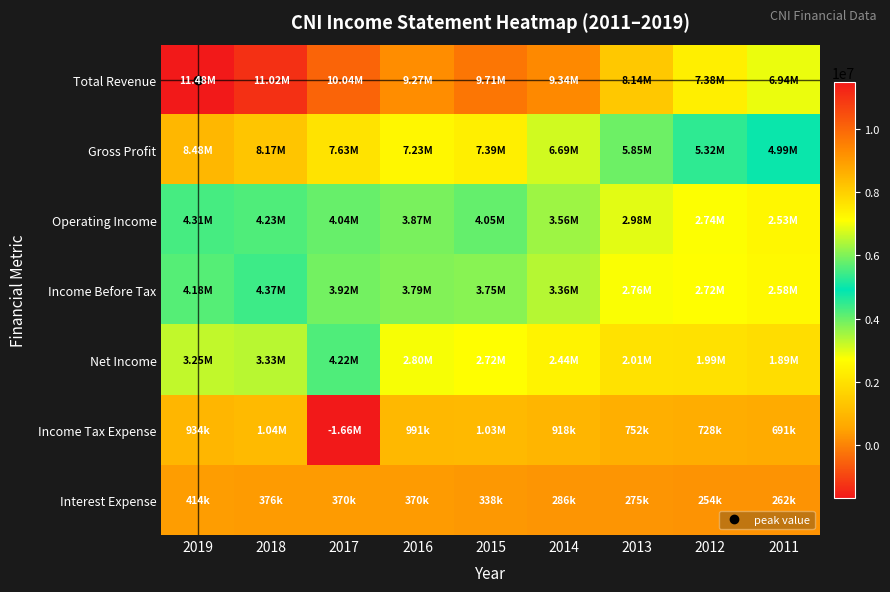

Reading right to left, list all the values displayed in this chart.

Total Revenue: 2011=6935600	2012=7382600	2013=8140800	2014=9341000	2015=9708200	2016=9266300	2017=10039200	2018=11024600	2019=11483400
Gross Profit: 2011=4990400	2012=5319600	2013=5854500	2014=6689700	2015=7388000	2016=7231700	2017=7628900	2018=8173900	2019=8478000
Operating Income: 2011=2532100	2012=2742400	2013=2981500	2014=3559600	2015=4053900	2016=3873700	2017=4036200	2018=4228600	2019=4305600
Income Before Tax: 2011=2578200	2012=2722300	2013=2762900	2014=3356400	2015=3752100	2016=3792900	2017=3917600	2018=4374100	2019=4179400
Net Income: 2011=1887500	2012=1994500	2013=2010800	2014=2438000	2015=2723600	2016=2802100	2017=4221700	2018=3331800	2019=3245600
Income Tax Expense: 2011=690600	2012=727800	2013=752100	2014=918400	2015=1028500	2016=990800	2017=-1662000	2018=1042300	2019=933800
Interest Expense: 2011=262000	2012=254500	2013=274800	2014=285600	2015=338000	2016=369500	2017=370300	2018=376400	2019=414200